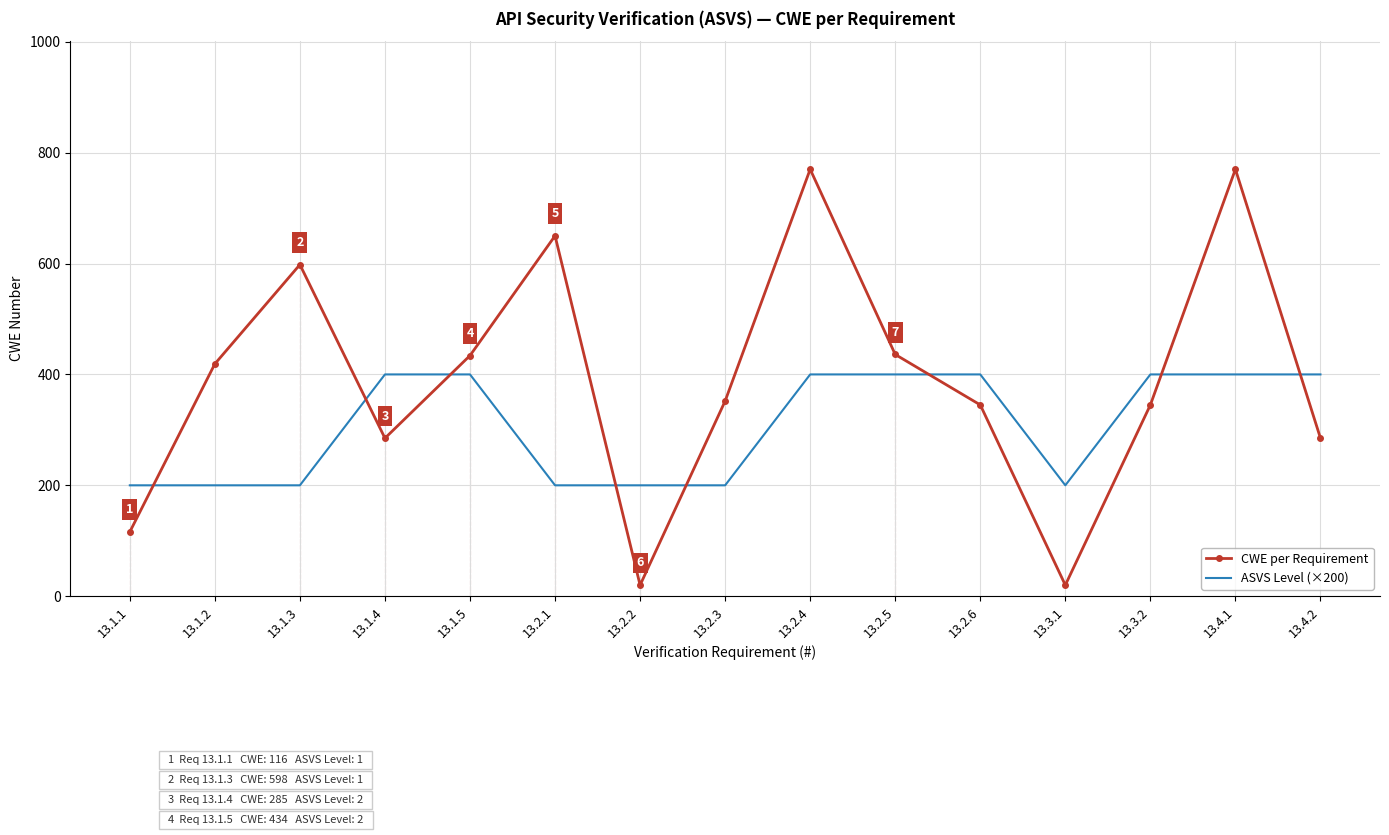

What position from the left is 13.2.5?

10